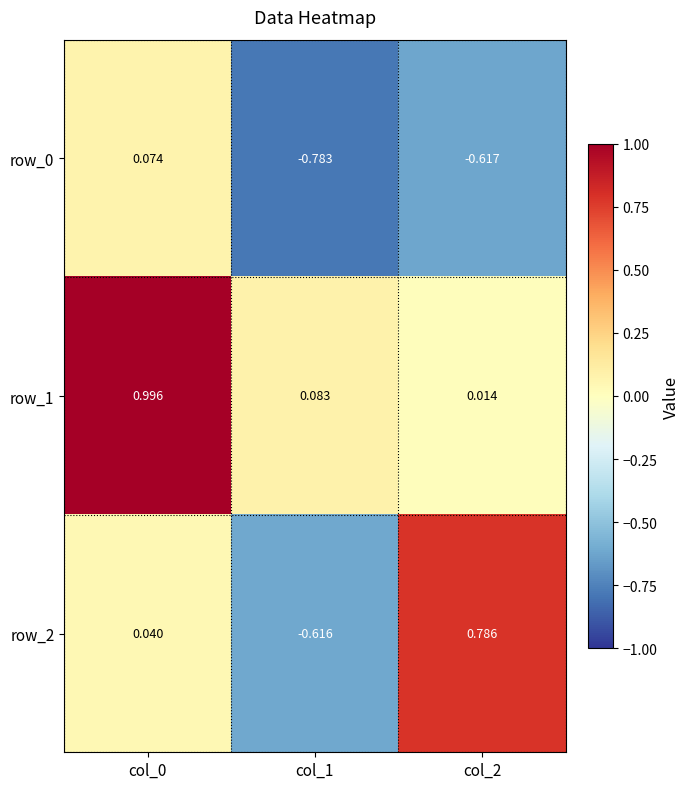

What is the difference between the row_2 values at col_1 and col_0?

0.7